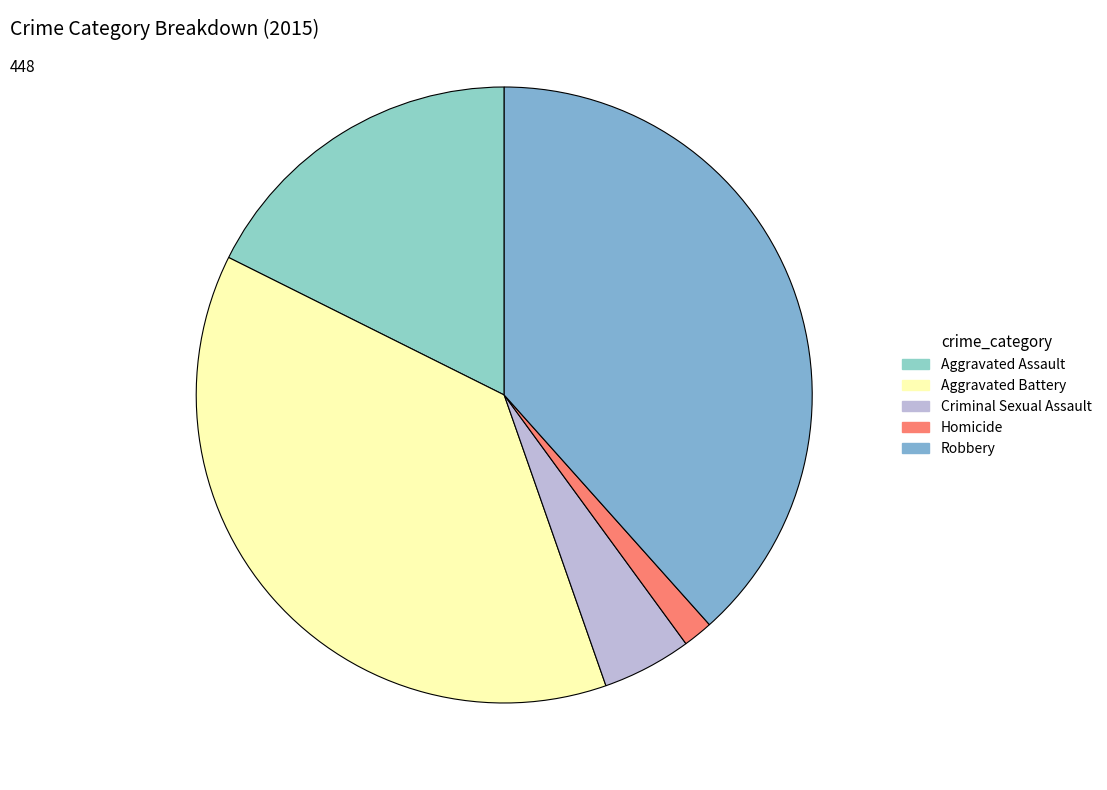

To the nearest percent, what is the difference between the Homicide and Criminal Sexual Assault slice percentages?

3%